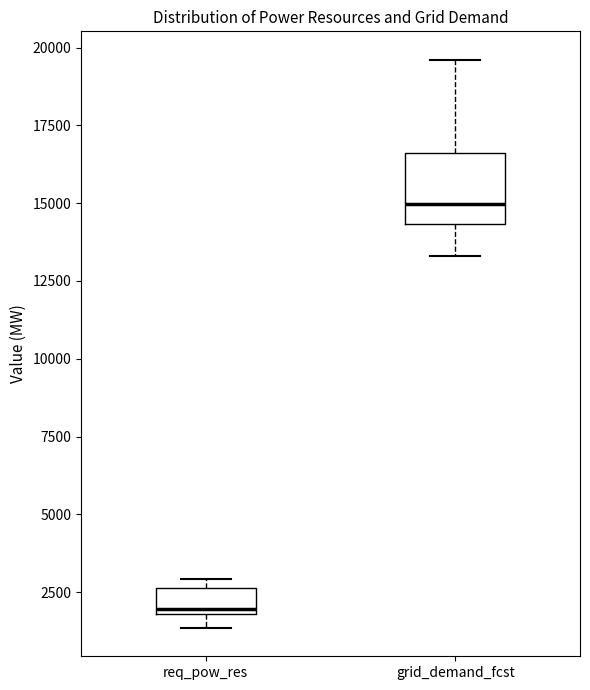

Reading left to right, read every box against the y-axis: the position of its median line, the range the box covers, and the ends of its whiskers. The values are not printed on the chart, so give them approximately, as read against the axis.

req_pow_res: median 2000 (just above the box's lower edge), box 2000 to 2500, whiskers 1500 to 3000
grid_demand_fcst: median 15000, box 14500 to 16500, whiskers 13500 to 19500